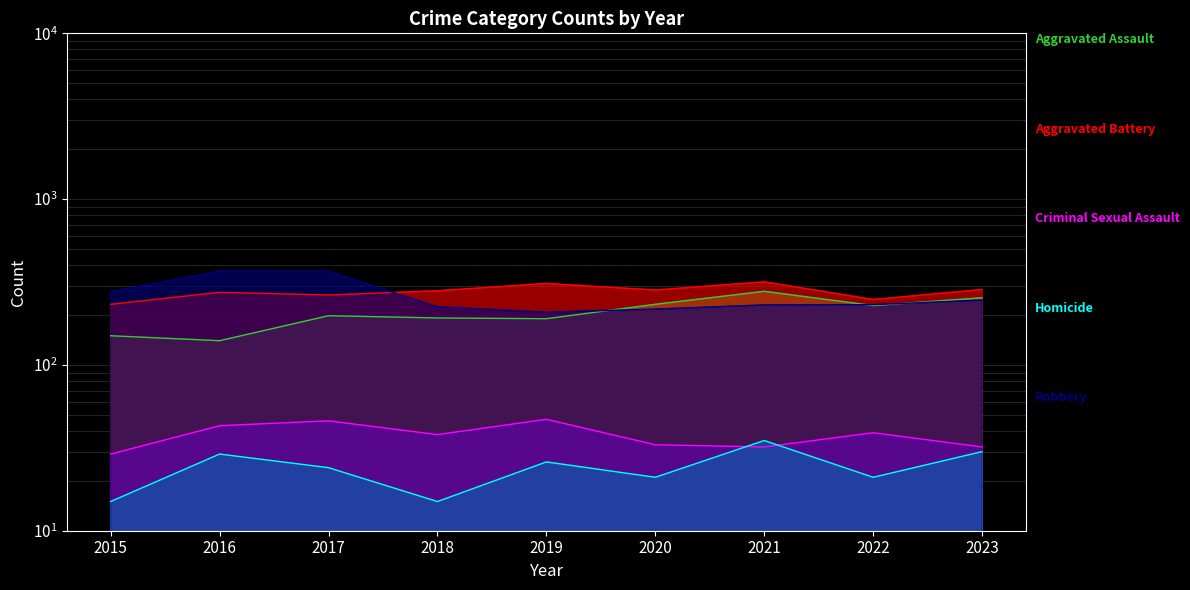

Which series has the widest spread of values?

Robbery